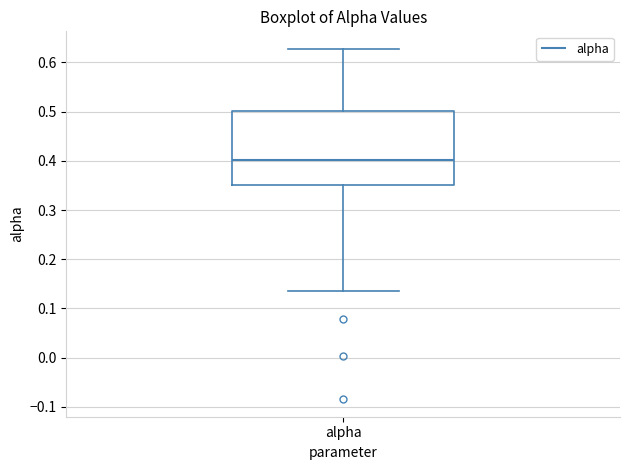

Where does the upper whisker of the box for alpha end on the y-axis? The values are not printed on the chart, so give them approximately, as read against the axis.

0.63